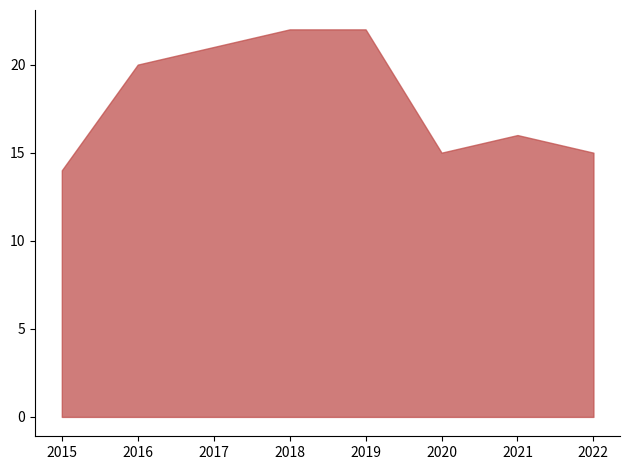

What is the ratio of the value at 2015 to the value at 2018?

0.6